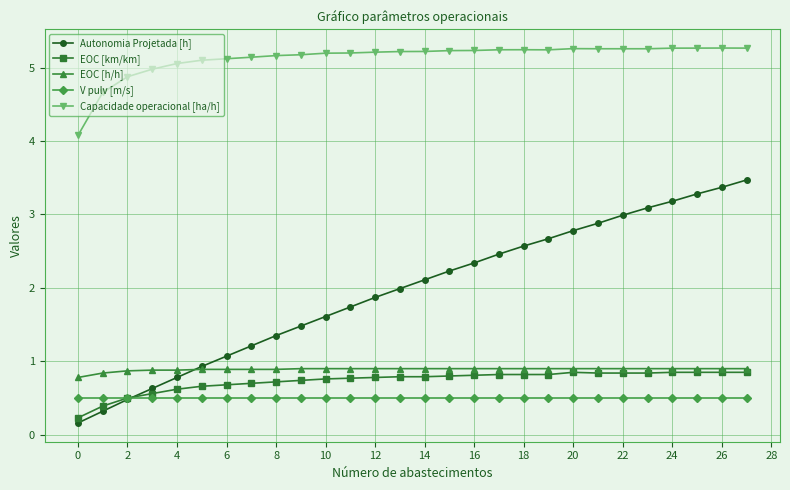

Which series has the largest total across all categories?

Capacidade operacional [ha/h]